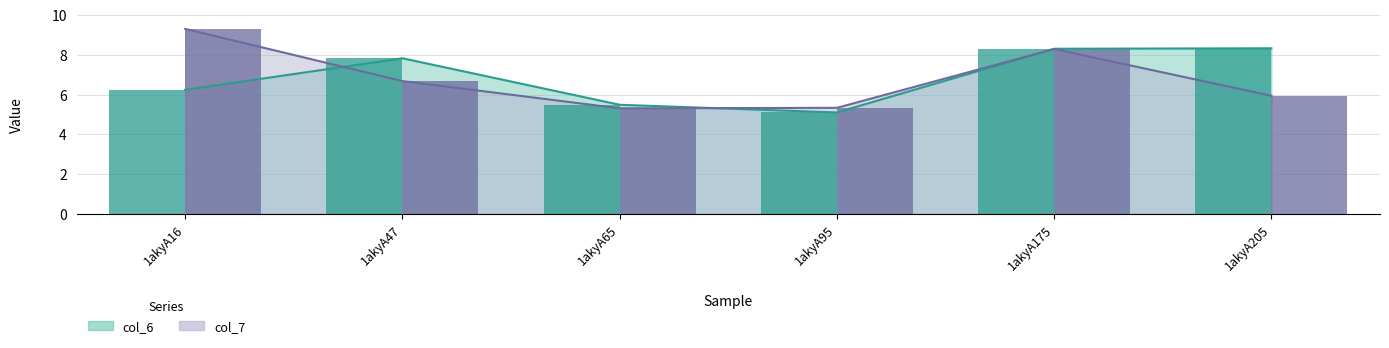

Which series has the largest range (max minus min)?

col_7 bars